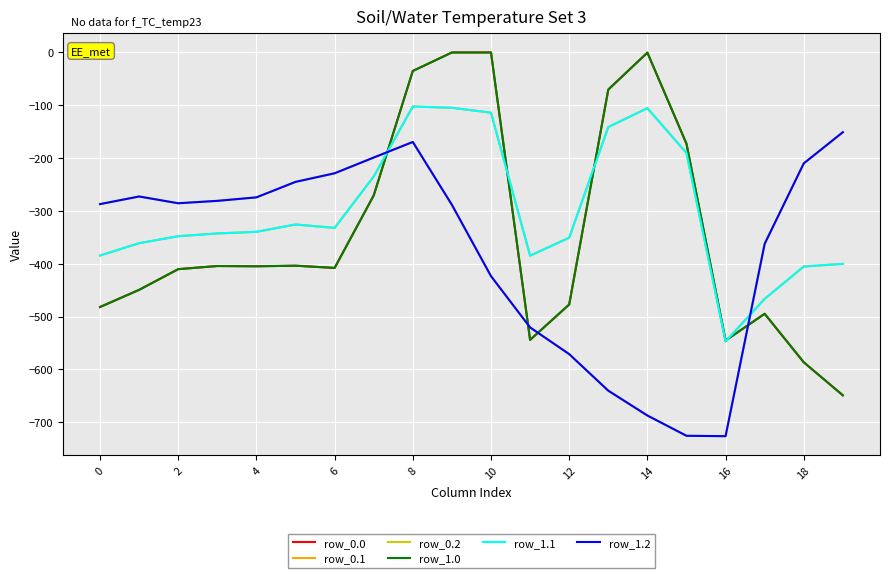

Which series ends up on top after the final intersection of row_1.1 and row_0.0?

row_1.1